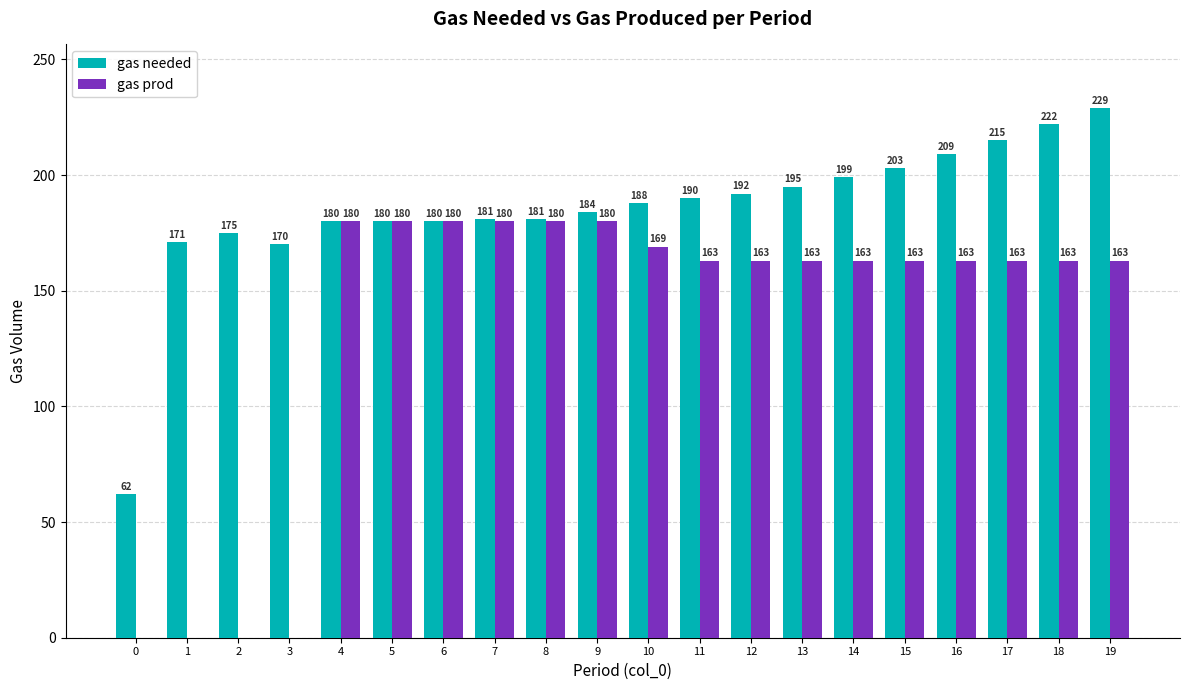

Where is gas needed nearest to the value 145?

3